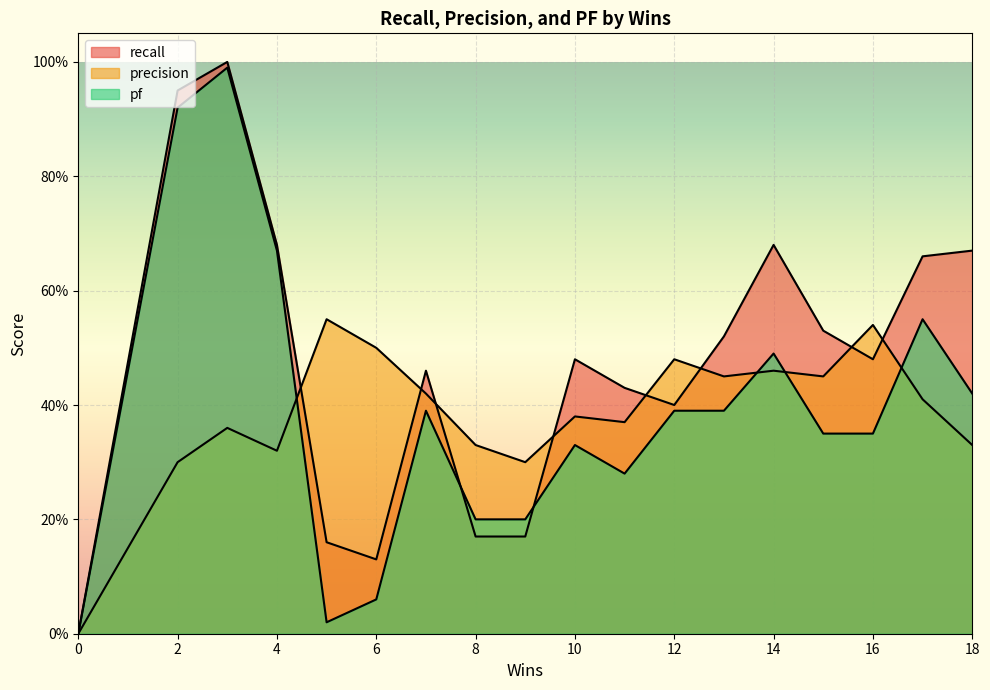

What is the sum of the recall values at 6 and 17?

0.8